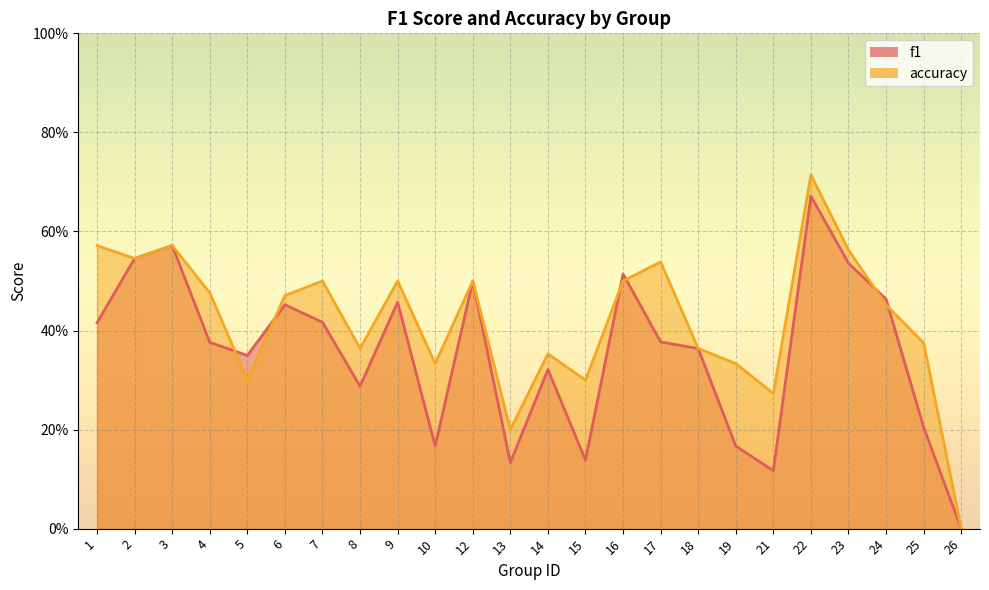

How many intersections are there between accuracy and f1?

6